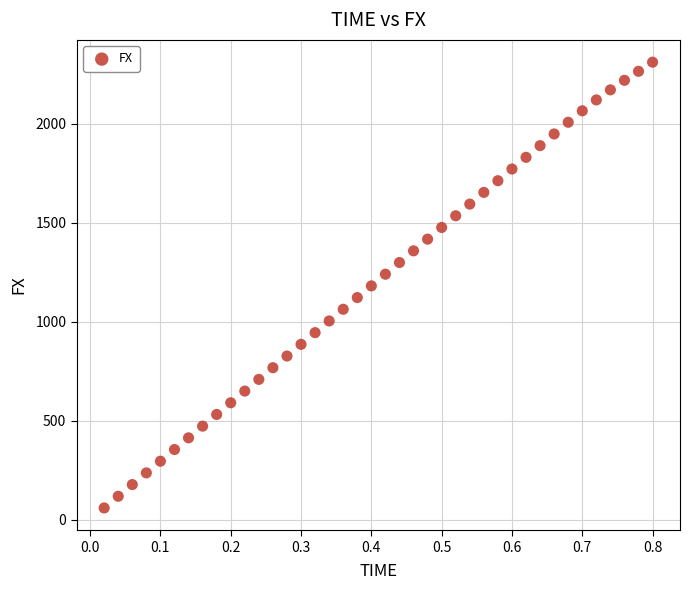

What is the range of X values (max minus min)?

0.8